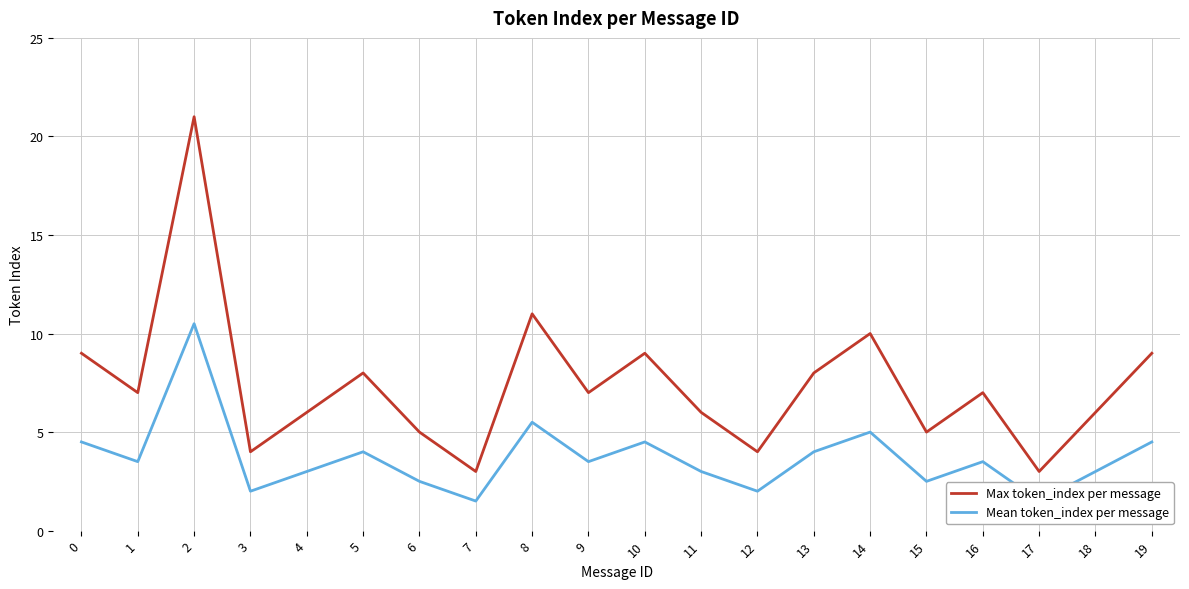

What is the value of the Max token_index per message point at the 9th from the left?

11.0